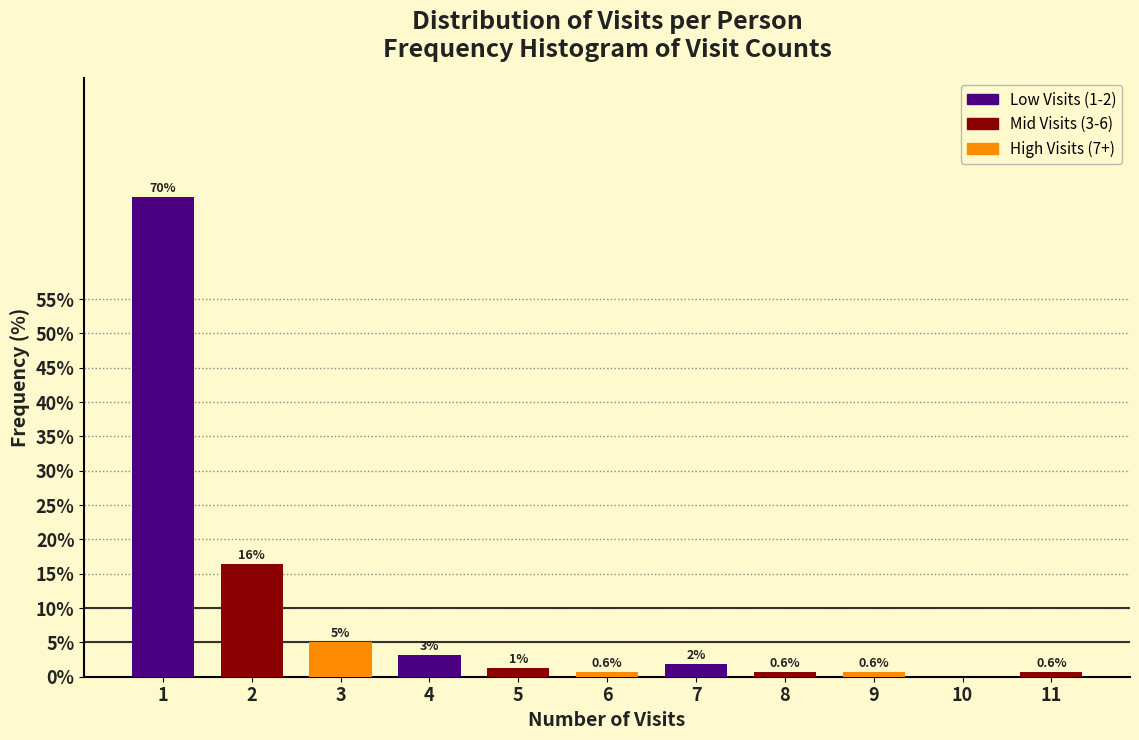

What is the greatest value displayed?

69.8